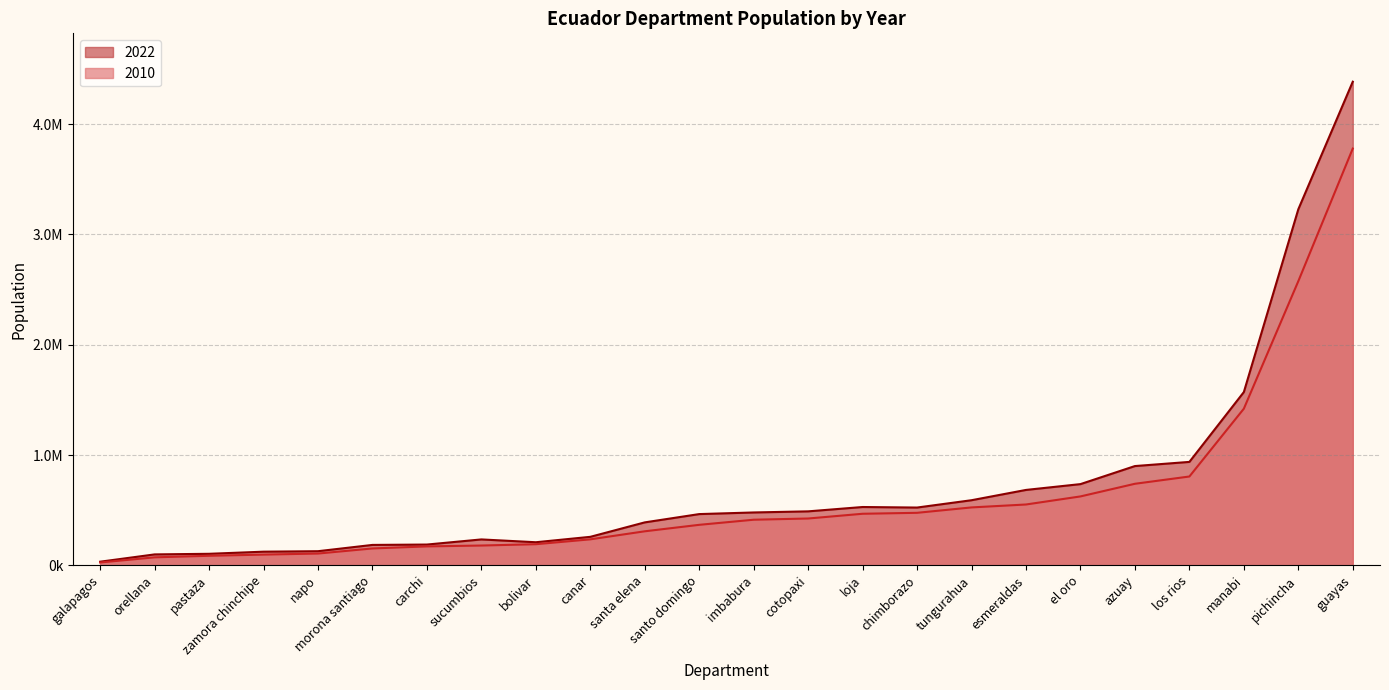

Which series changed the most between el oro and sucumbios?

2022